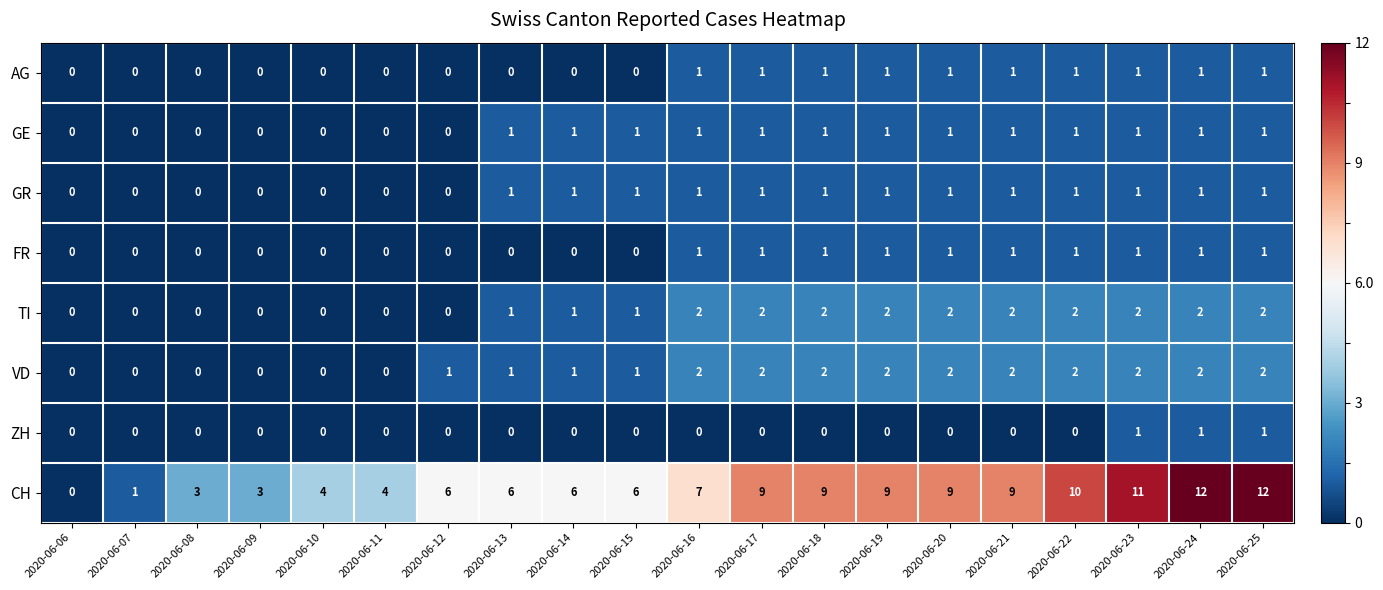

The value of FR at 2020-06-21 is 0. True or false?

False